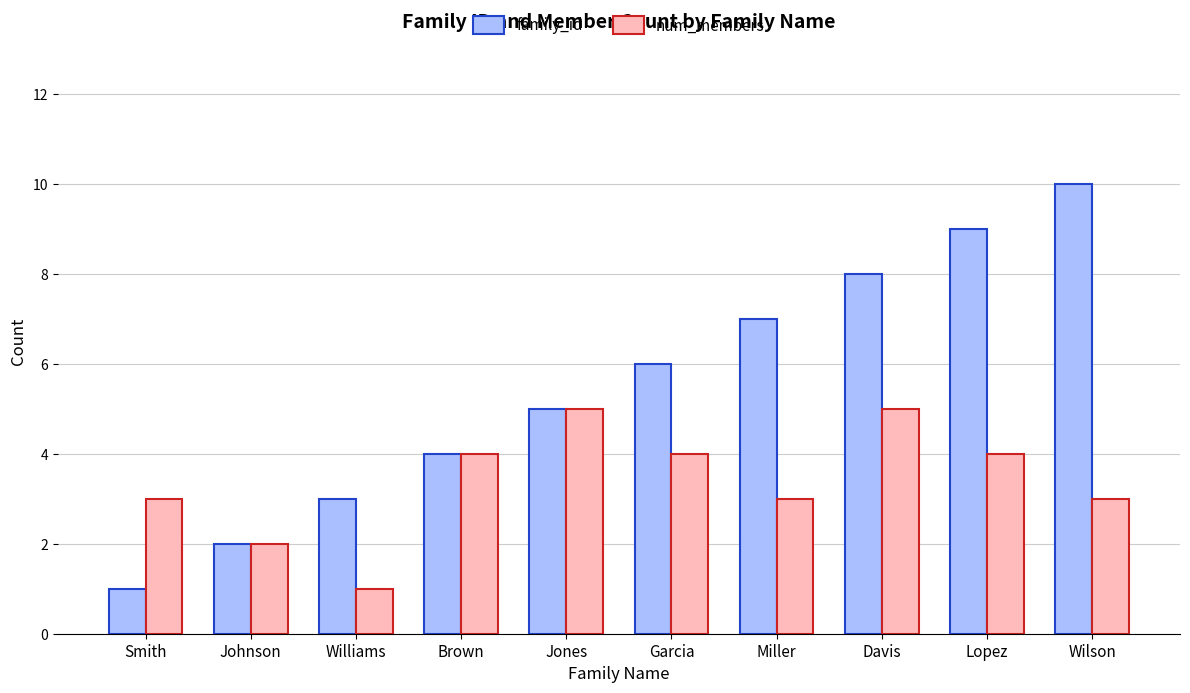

How many data points in family_id are less than 6?

5